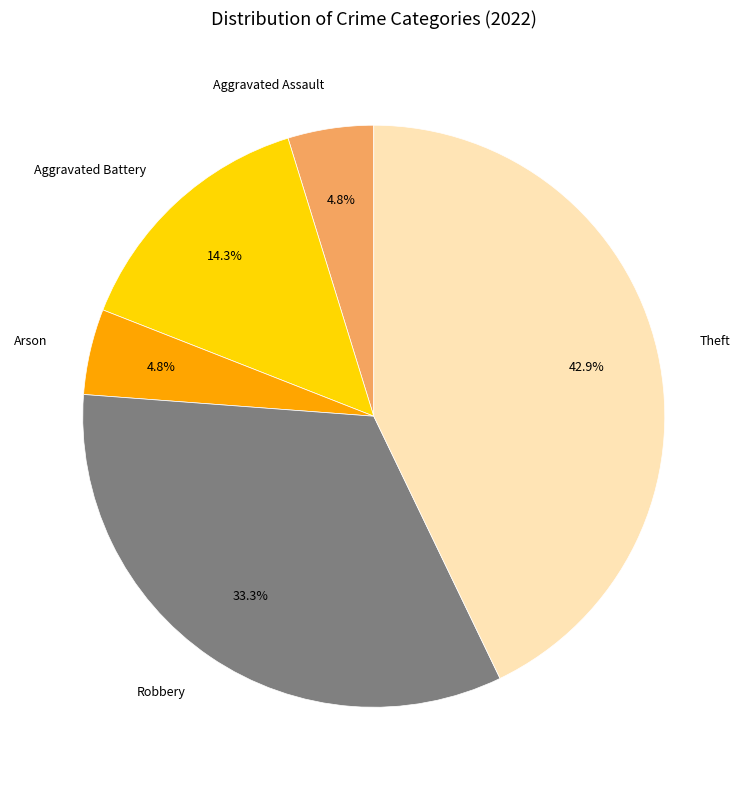

To the nearest percent, what is the difference between the Theft and Aggravated Assault slice percentages?

38%